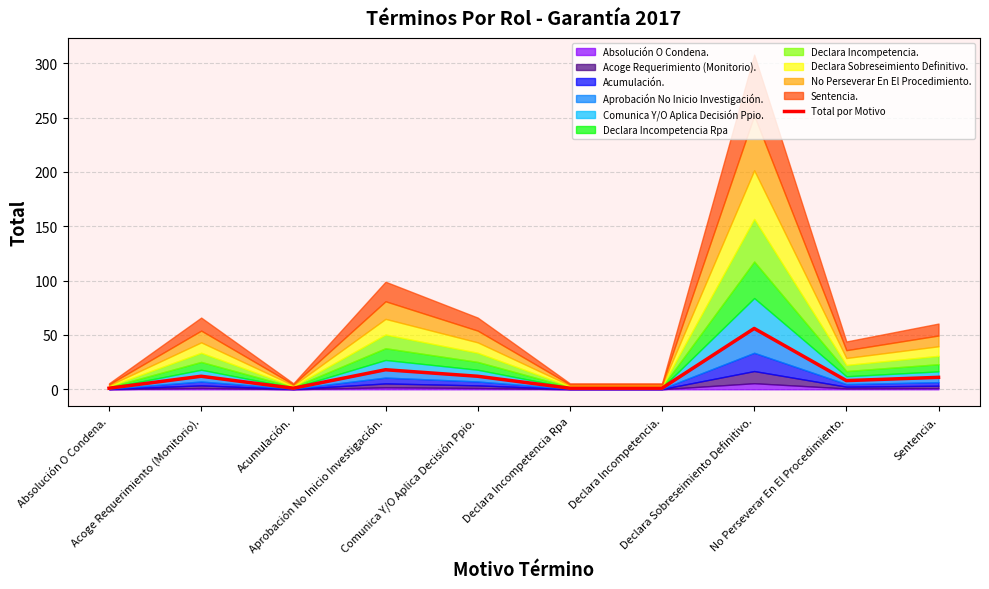

What is the approximate value at Sentencia., to the nearest 5?

10